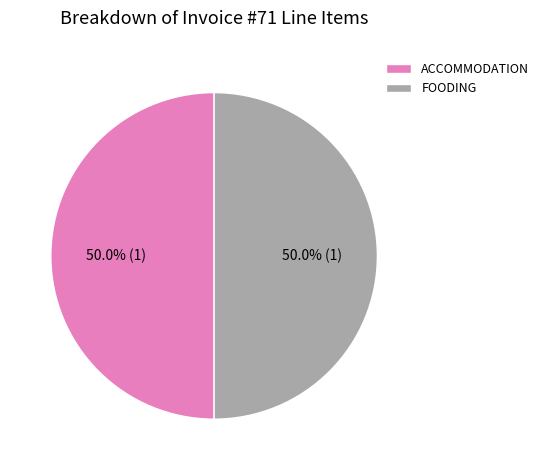

What percentage is NOT represented by ACCOMMODATION?

50.0%